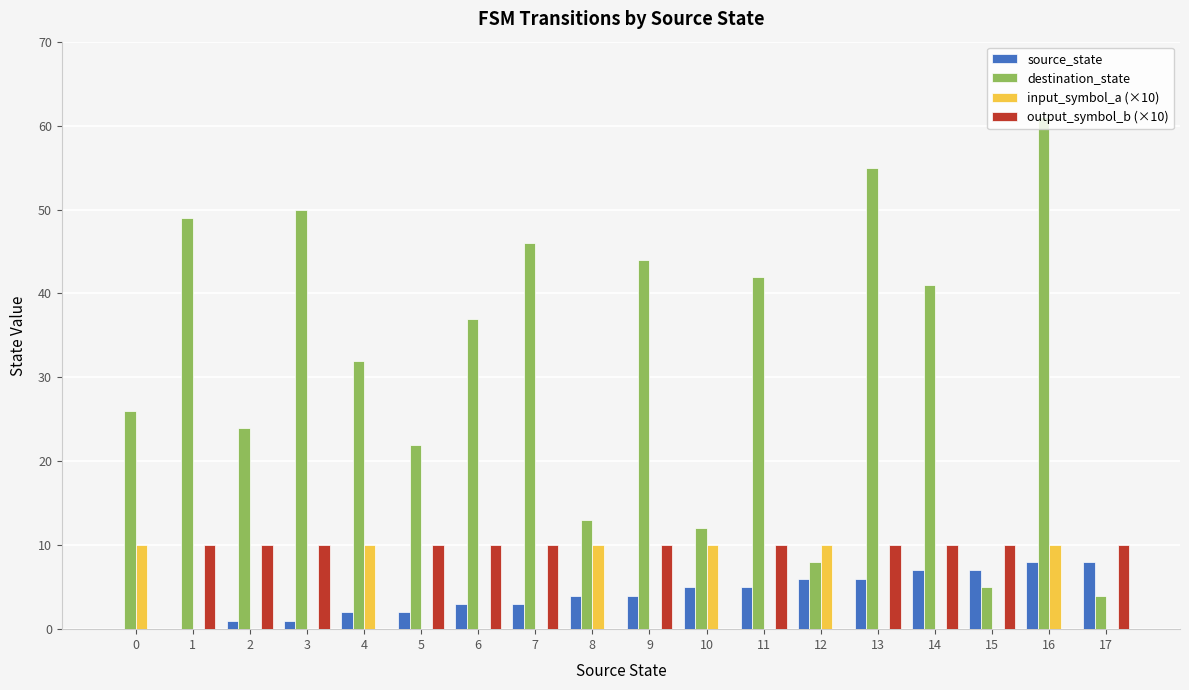

What is the spread (max minus min) of values at 9?

44